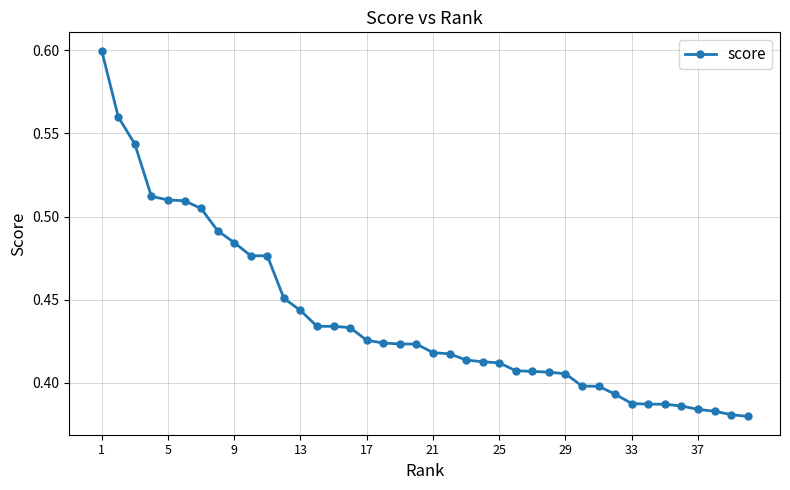

What is the sum of all values?

17.5